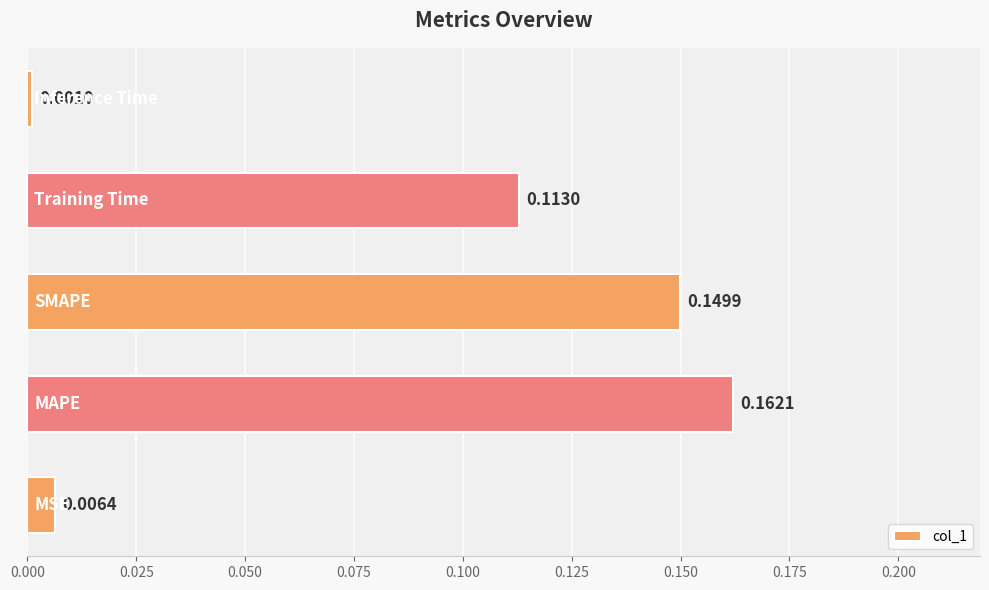

What is the sum of all values?

0.4